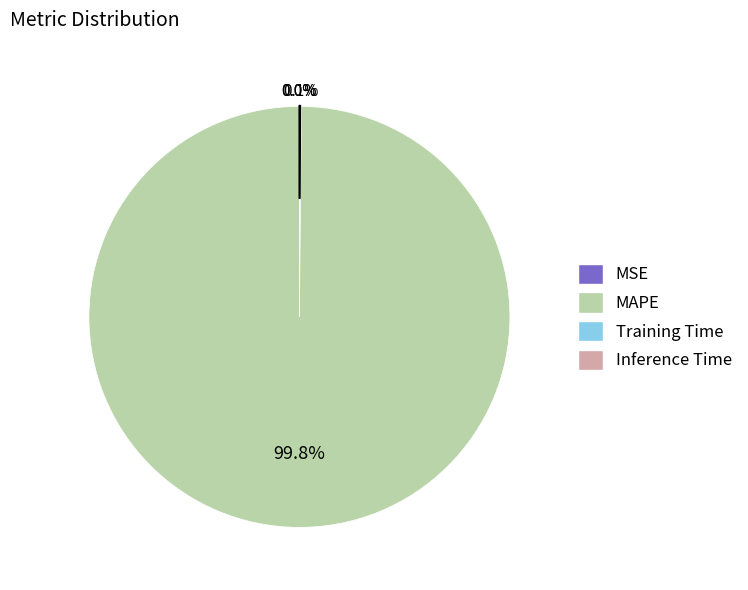

Is there a majority slice in this chart?

Yes